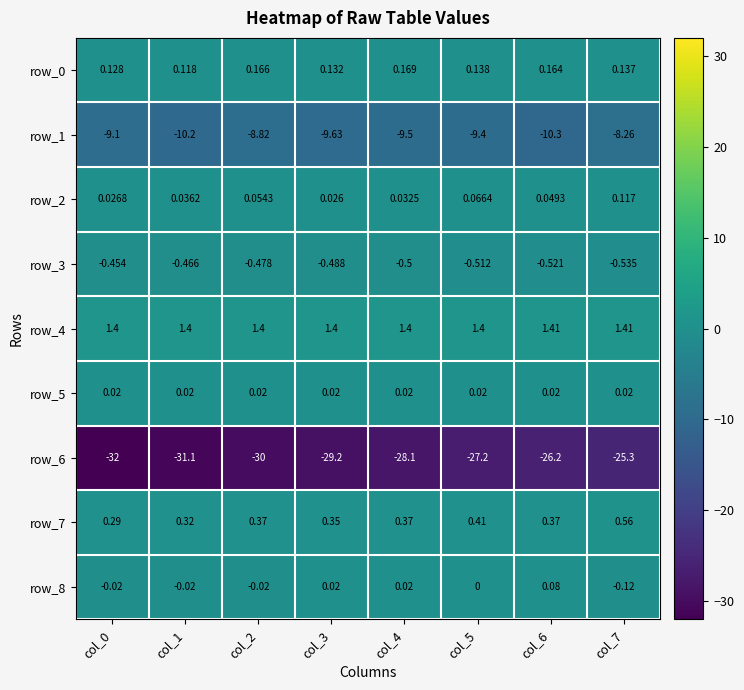

Is the value of row_4 at col_5 greater than the value of row_3 at col_0?

Yes